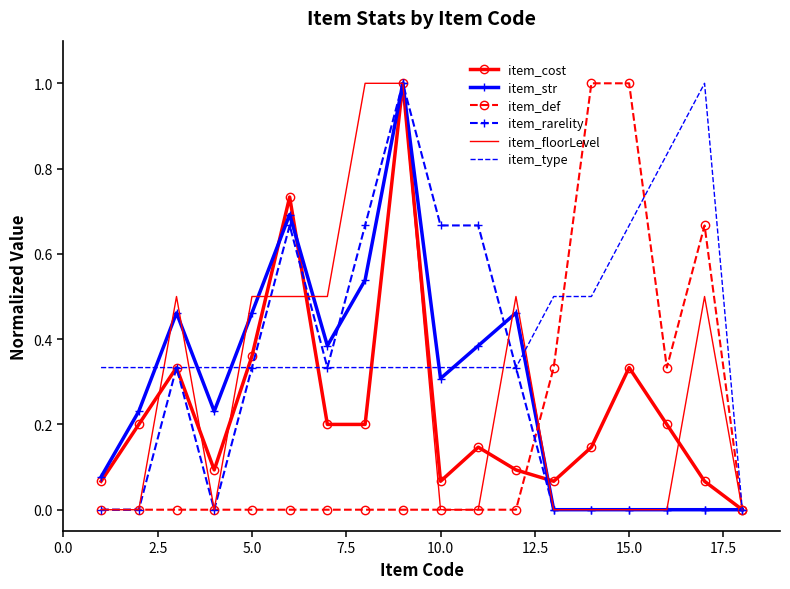

True or false: item_type has more than 0 interior local peaks.

True